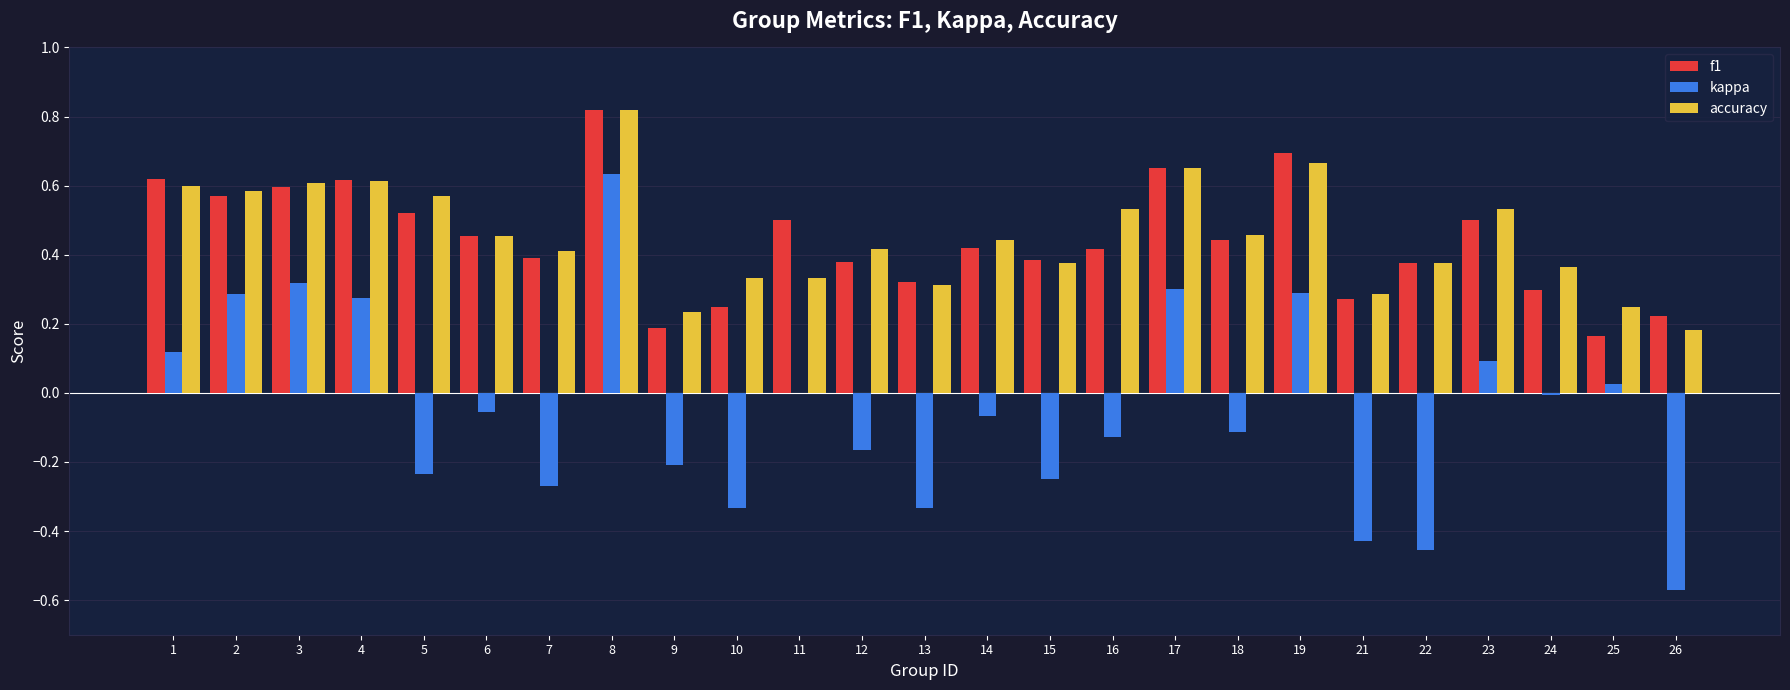

Is the value of kappa at 18 greater than the value of accuracy at 24?

No